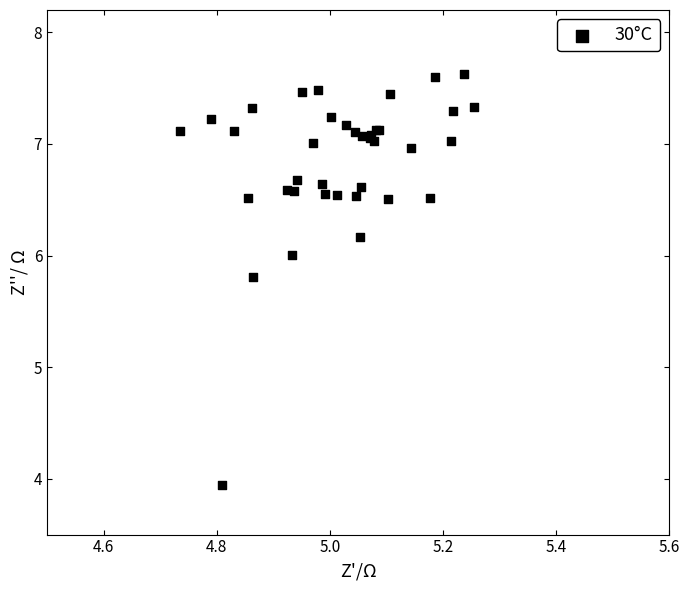

What Y value in the scatter plot is closest to 5?

5.8